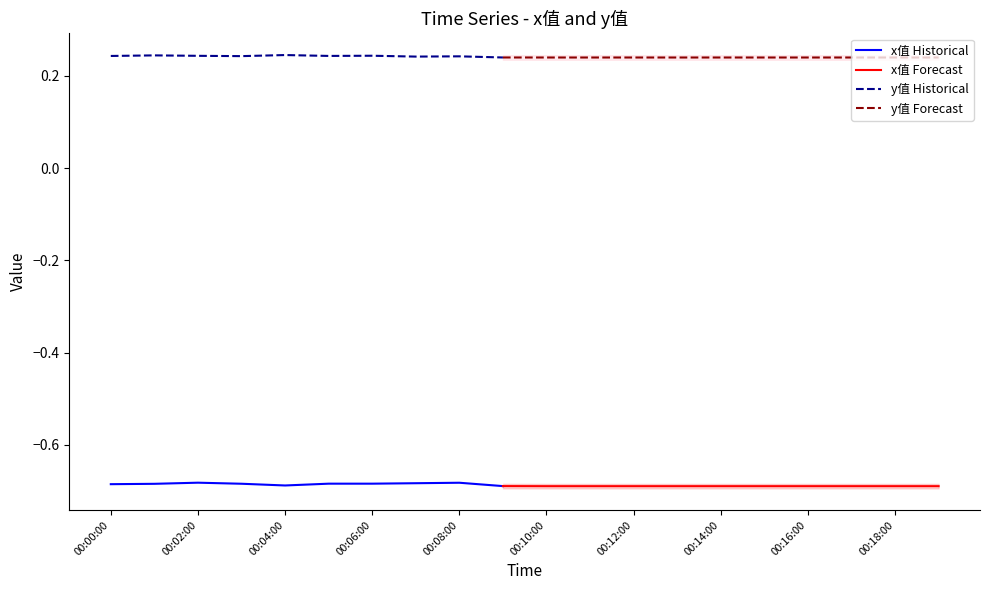

Where is the first local maximum for x值?

00:02:00